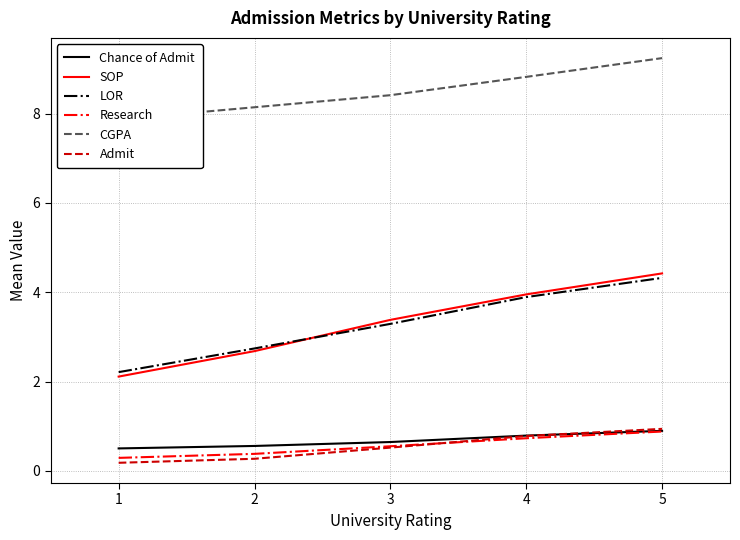

Does the chart display data point markers on the line(s)?

No